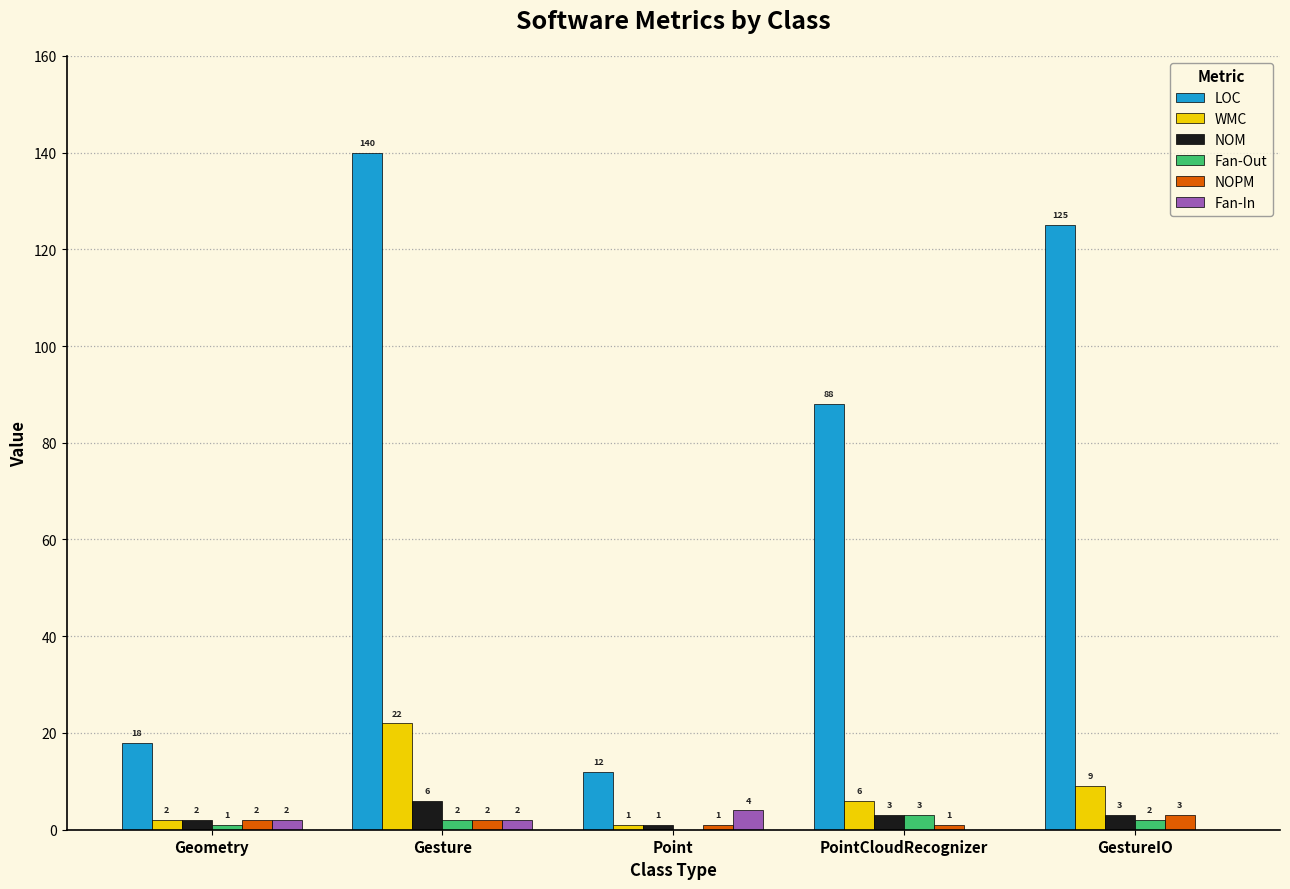

Where does the WMC series first go above 6?

Gesture